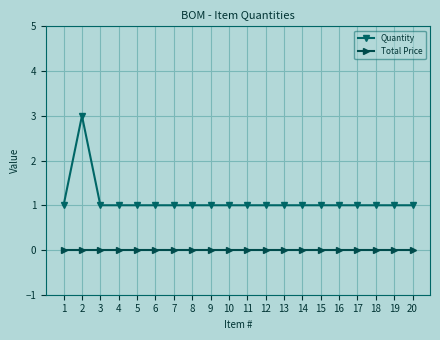

Which series has the largest range (max minus min)?

Quantity